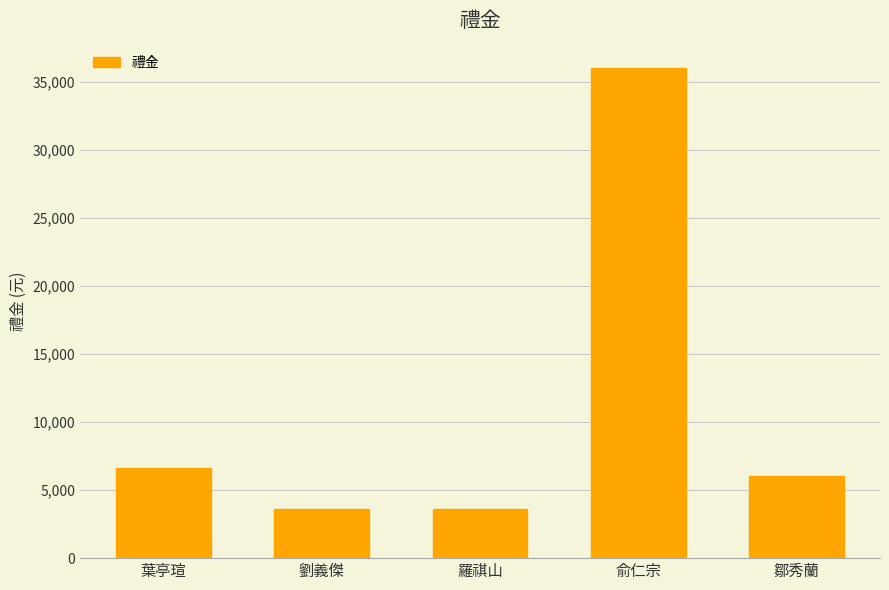

Count the number of categories in the chart.

5